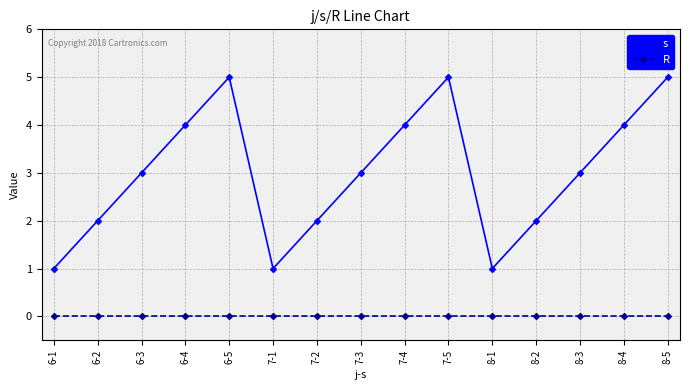

The value of s at 8-5 is 5. True or false?

True